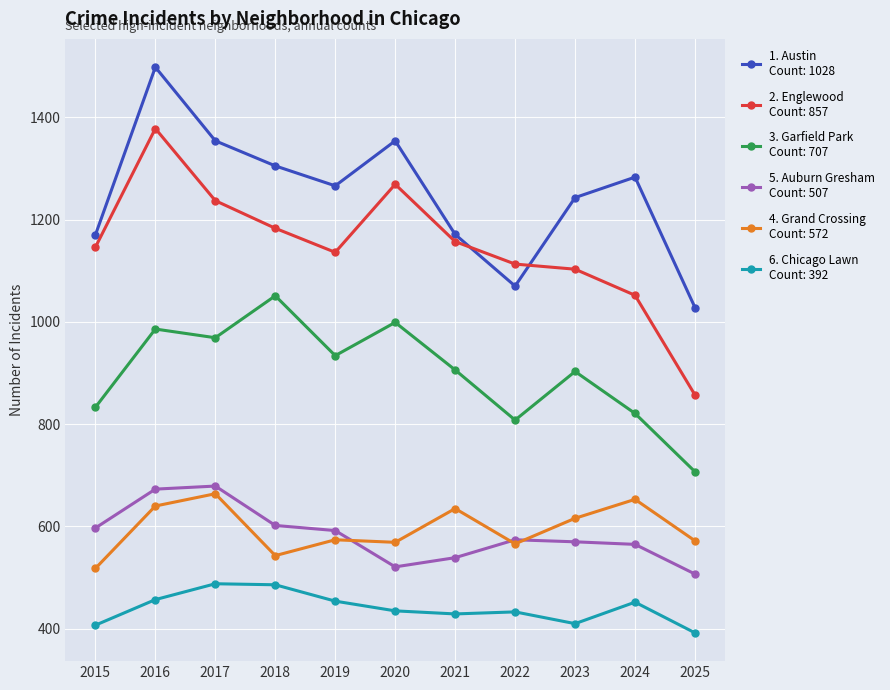

What is the total value across all series at 2016?

5632